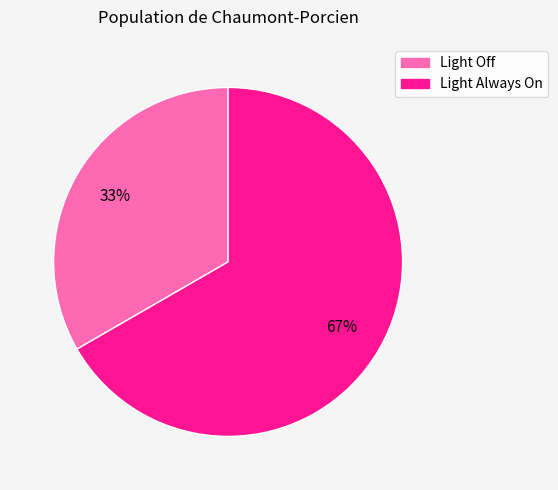

The Light Always On slice represents 67% of the pie. True or false?

True